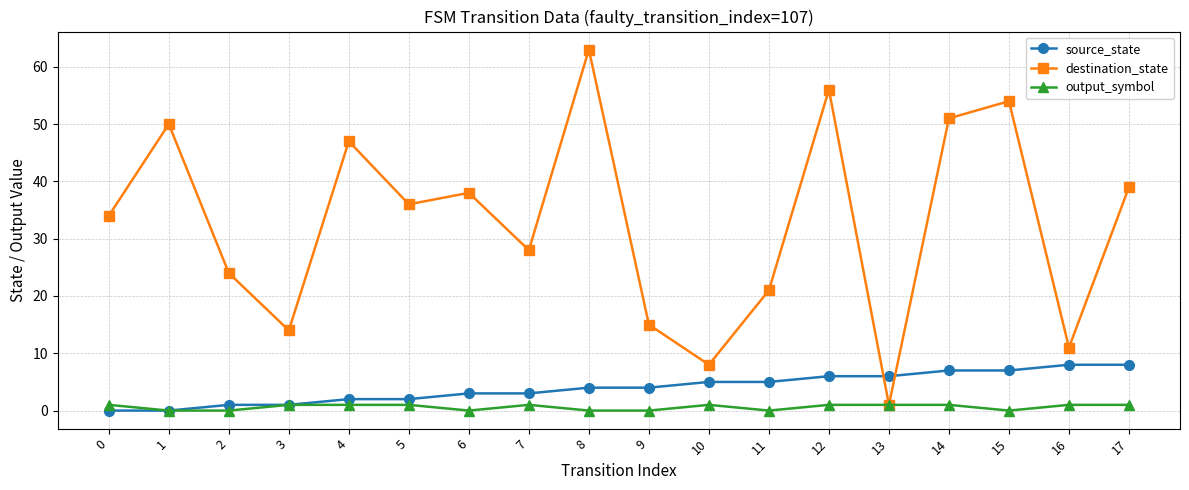

True or false: destination_state has more than 1 interior local peaks.

True